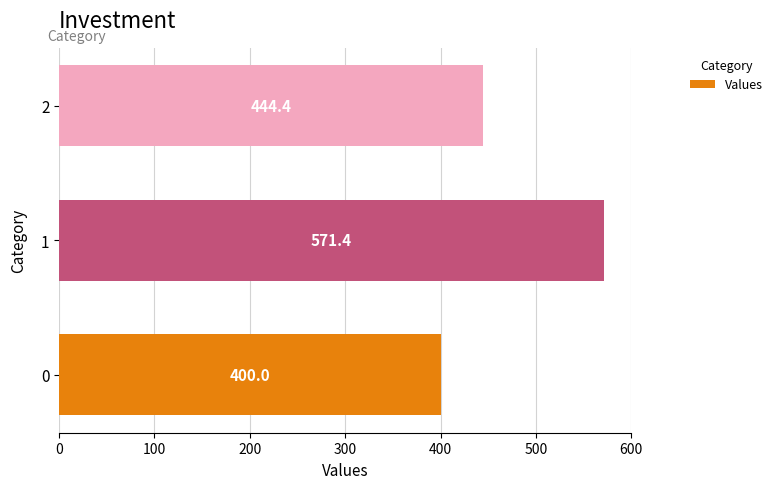

What is the difference between the maximum and minimum values?

171.4